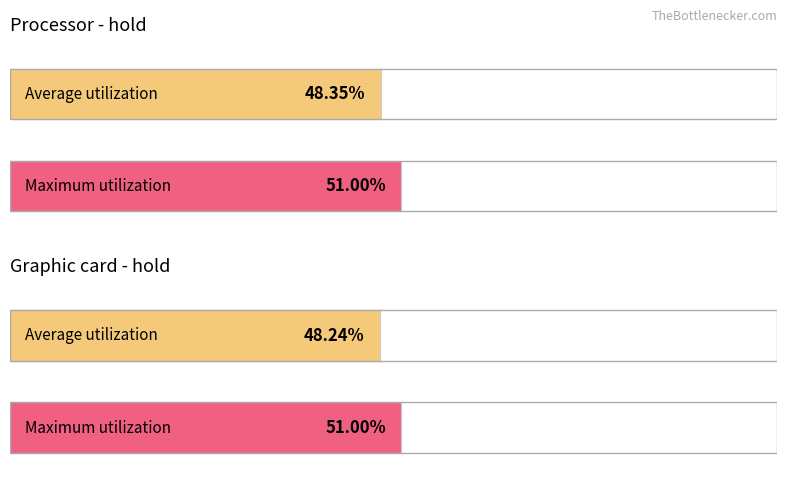

How many bars are there in each group?

2